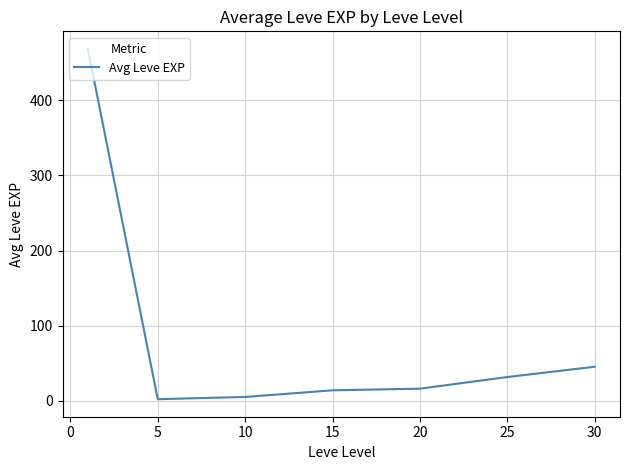

What is the greatest value displayed?

468.5